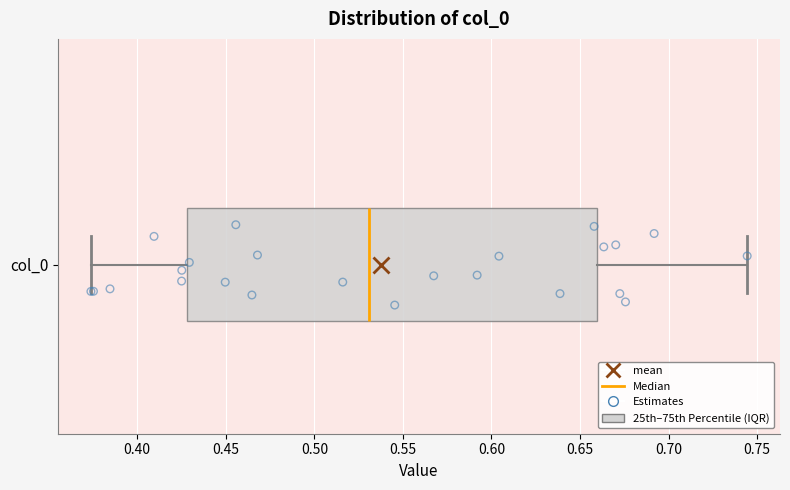

Where is the right edge of the box for col_0 on the x-axis? The values are not printed on the chart, so give them approximately, as read against the axis.

0.660